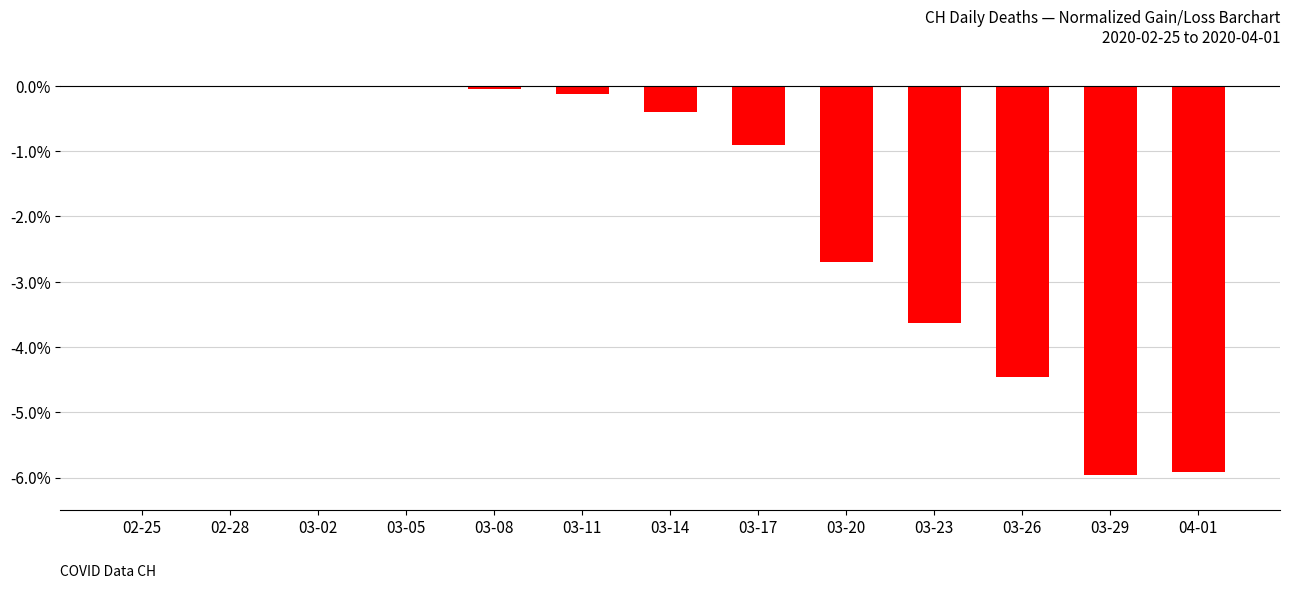

What is the average value?

-1.9